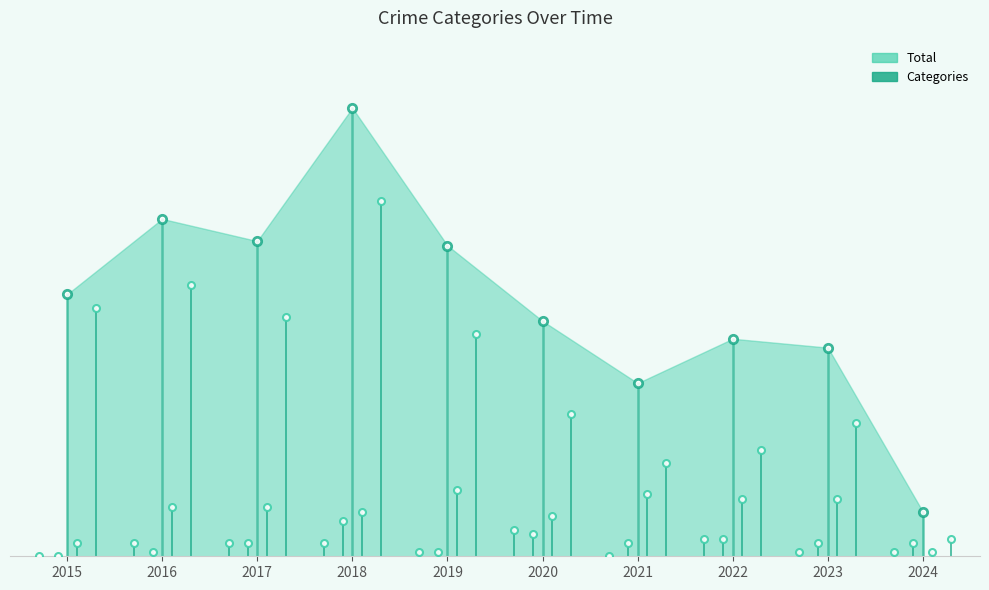

How many categories are shown in the chart?

10